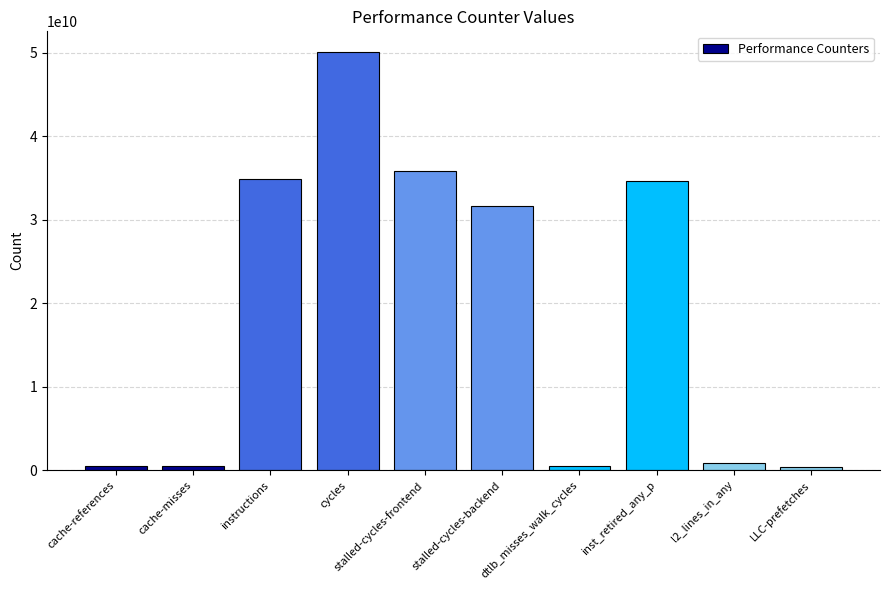

At which label is the value closest to 25219251756?

stalled-cycles-backend